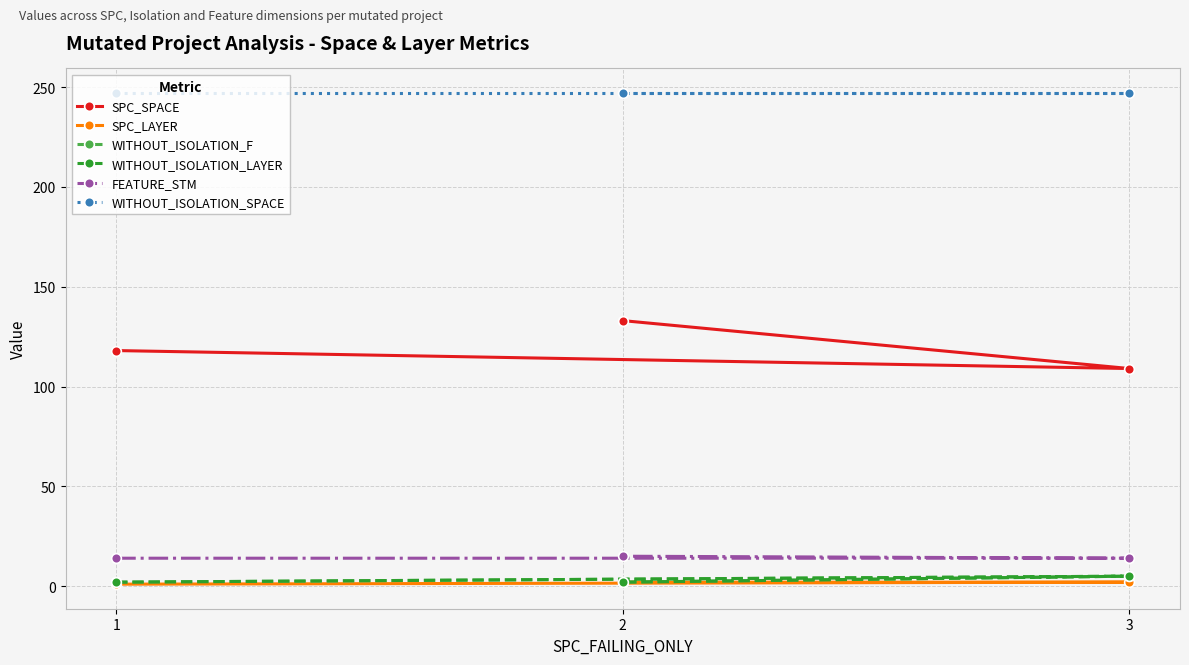

What is the total value across all series at 2?

401